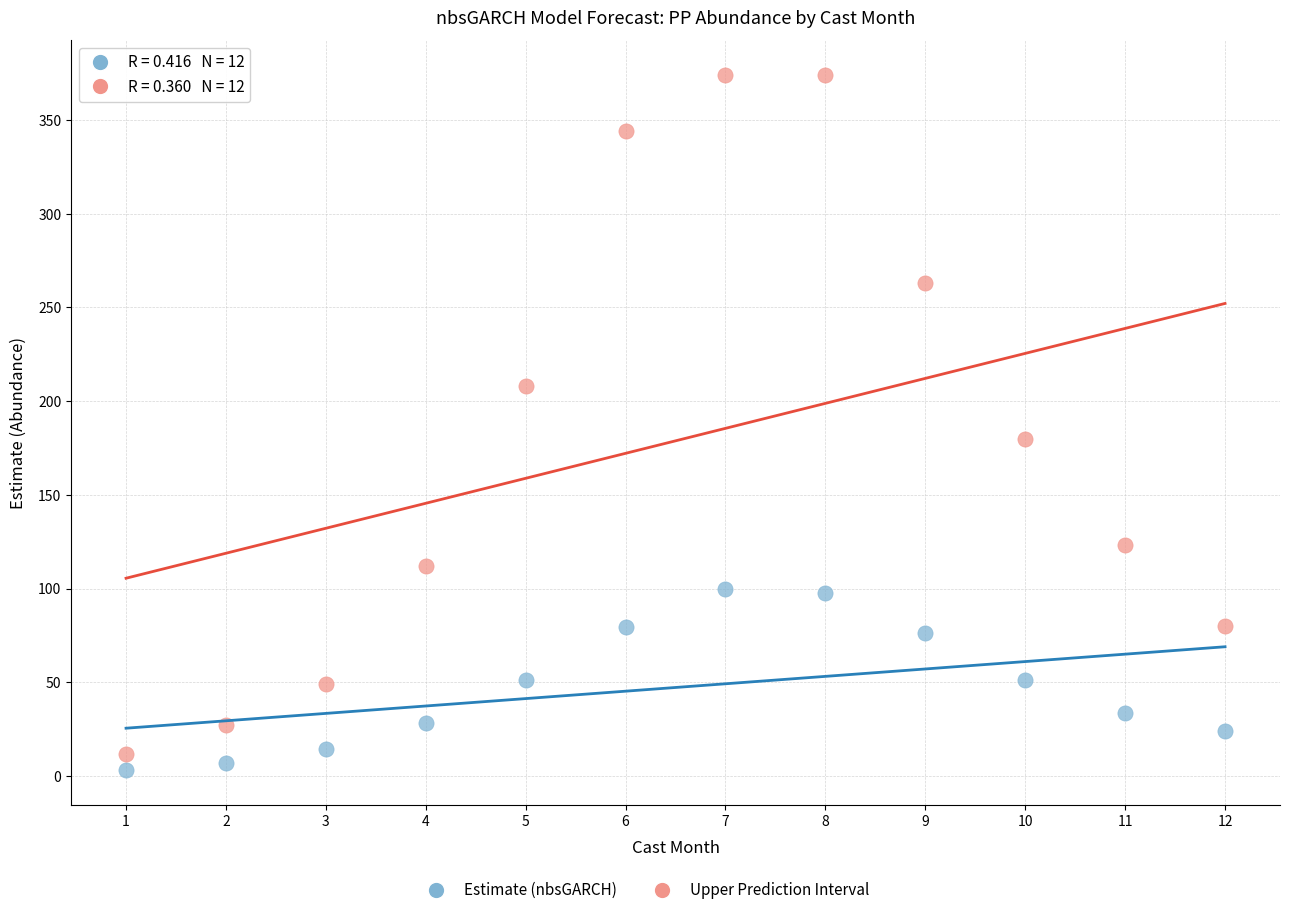

Across all series, what Y value is closest to 188?

180.0